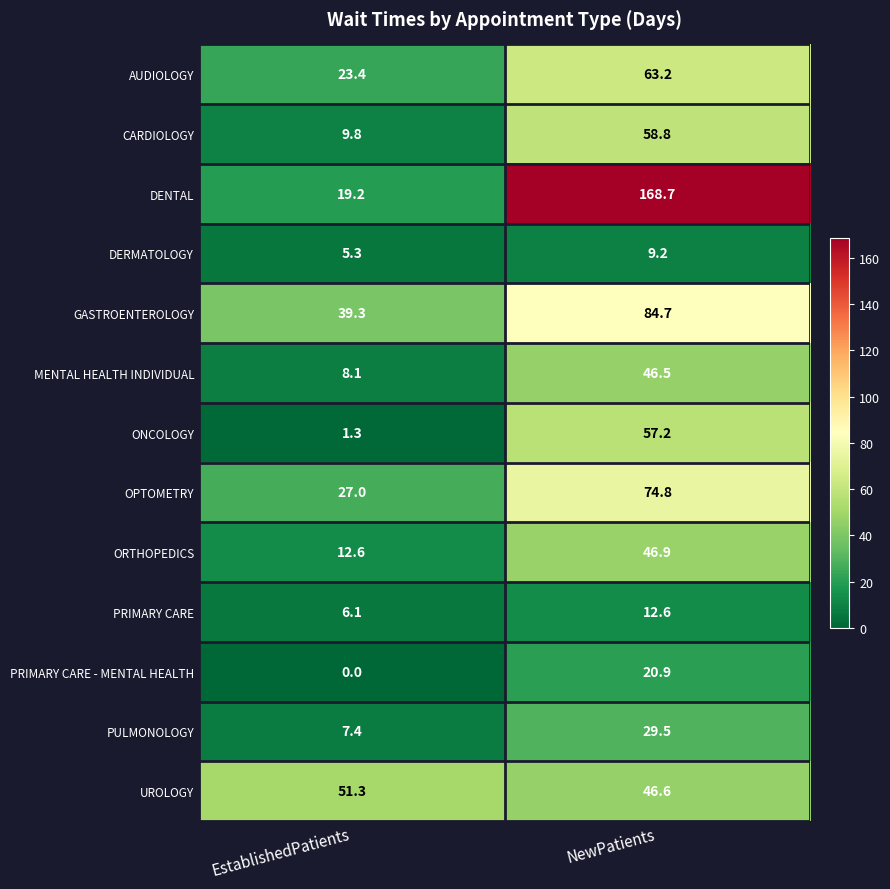

How many series are shown in this chart?

13